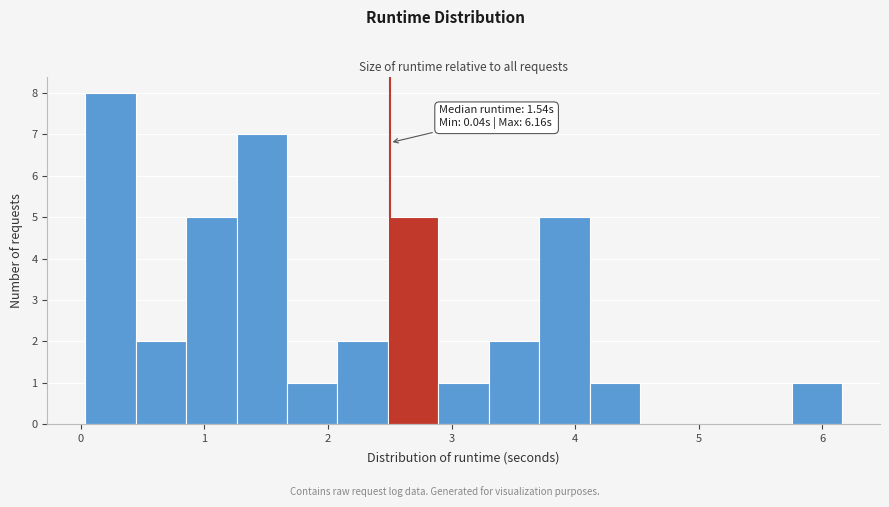

Over which range of the x-axis is the bar tallest?

0.0 to 0.4